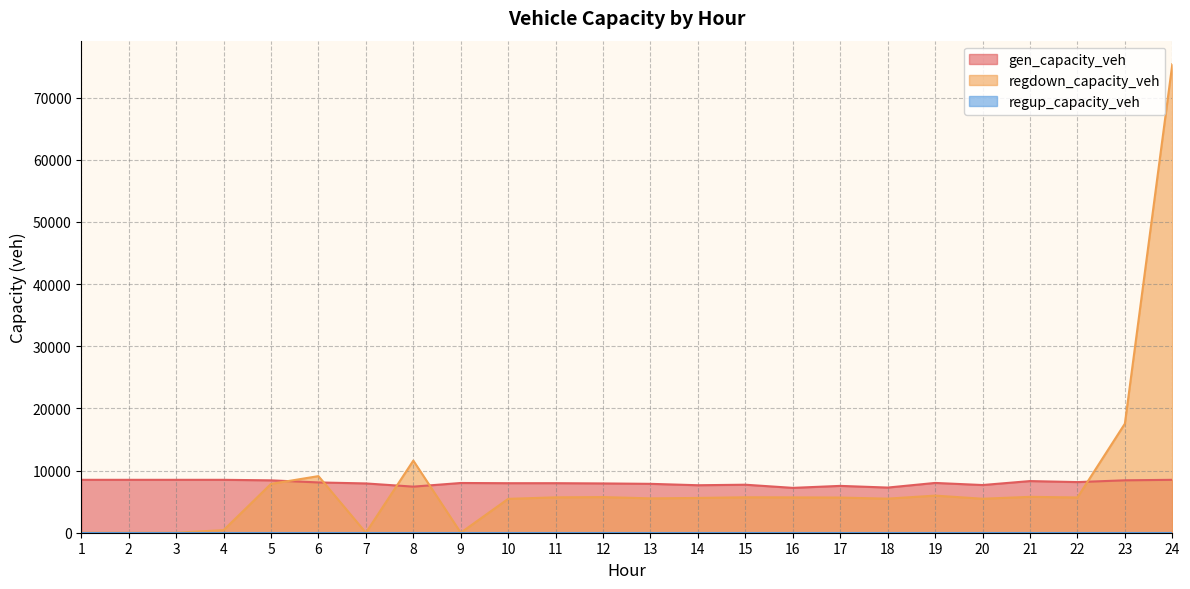

The value of regdown_capacity_veh at 16 is 5685.5. True or false?

True